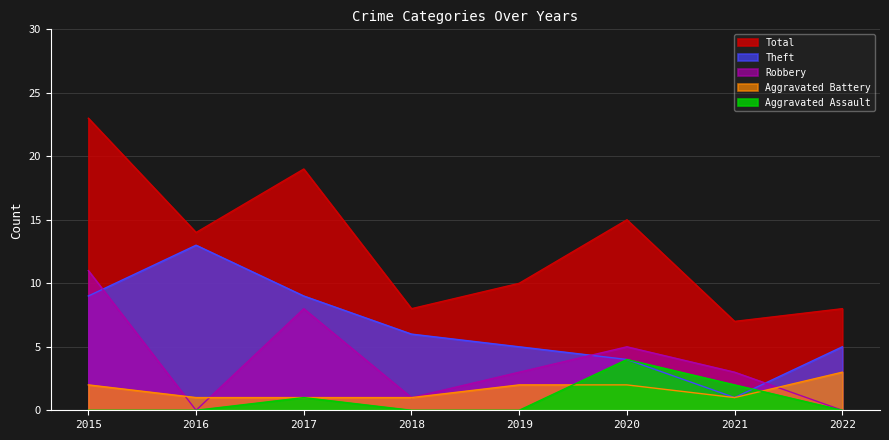

Where is Theft nearest to the value 7?

2018